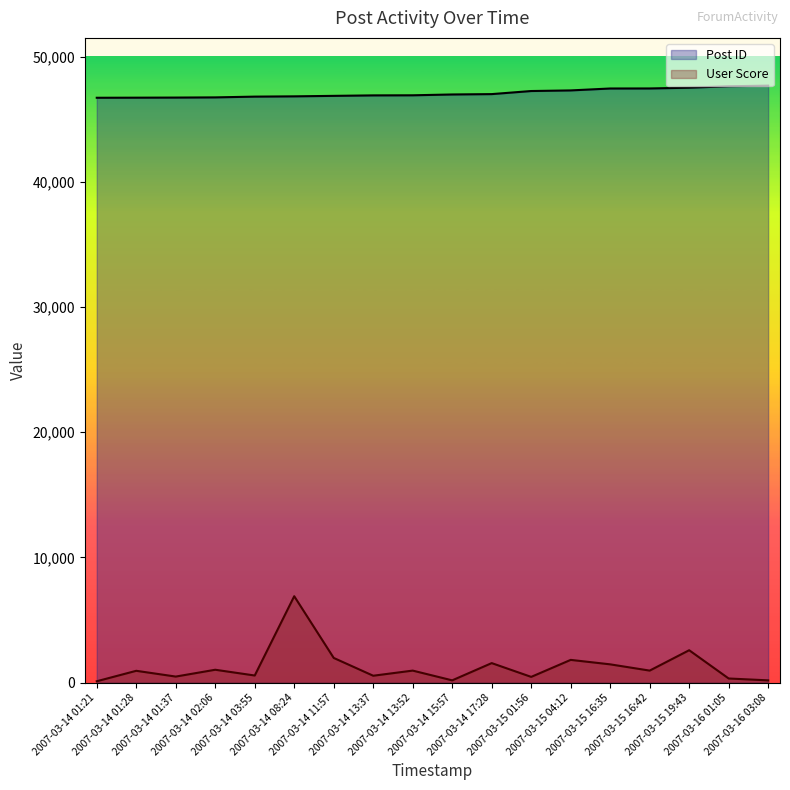

How many lines are shown in the chart?

2